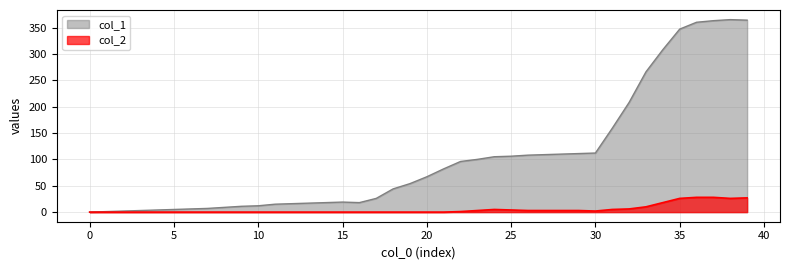

True or false: col_1 and col_2 cross at least once.

False